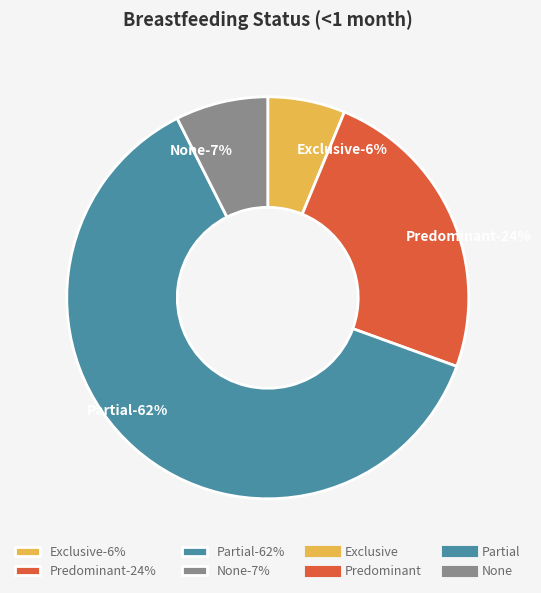

What is the largest slice in the pie chart?

Partial